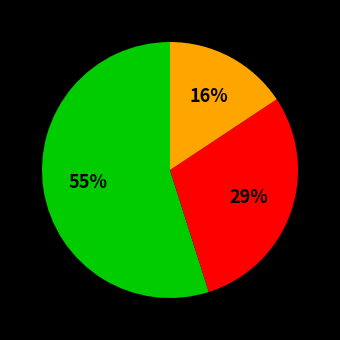

To the nearest percent, what is the average slice percentage?

33%